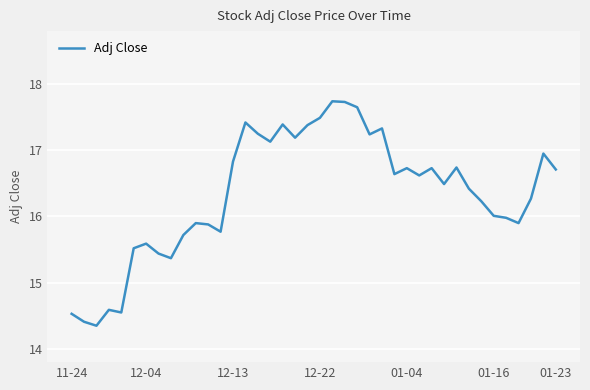

What is the maximum value shown in the chart?

17.7